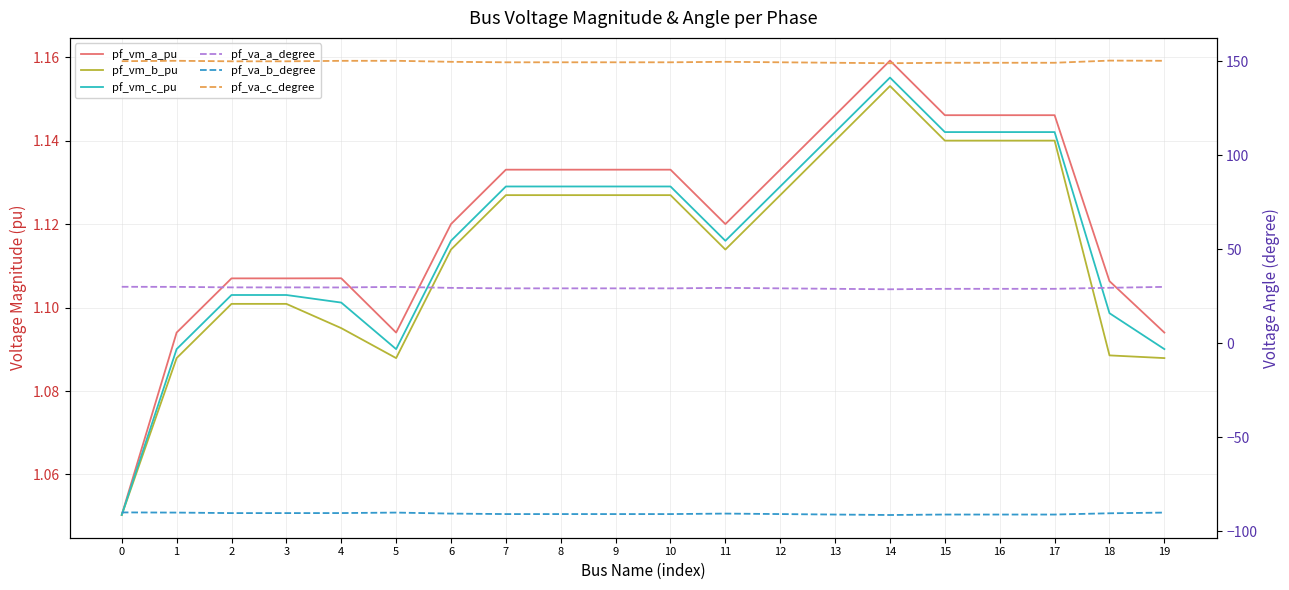

True or false: pf_vm_c_pu and pf_vm_a_pu intersect in this chart.

False